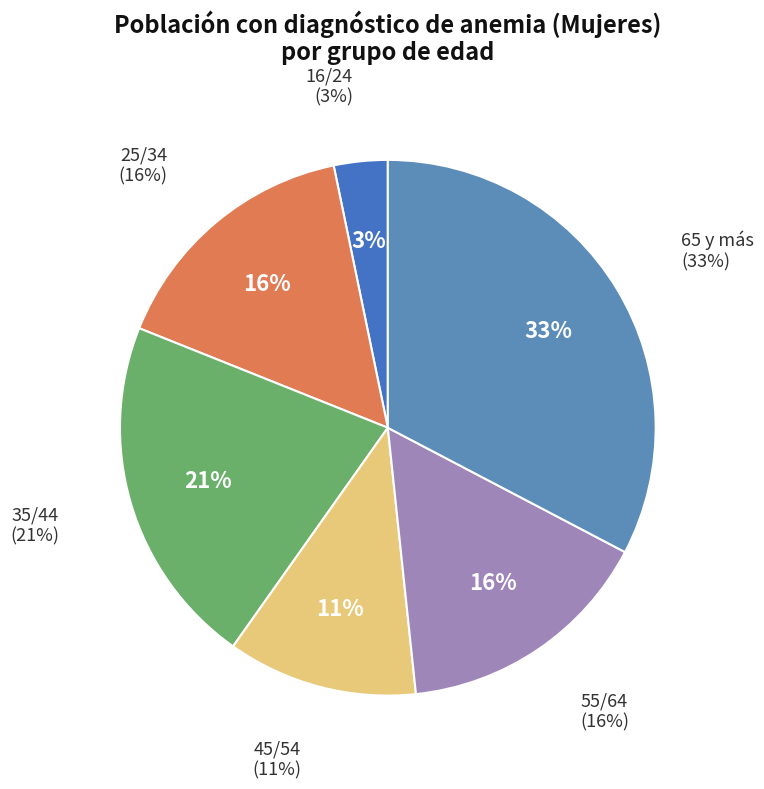

How many slices are in this pie chart?

6